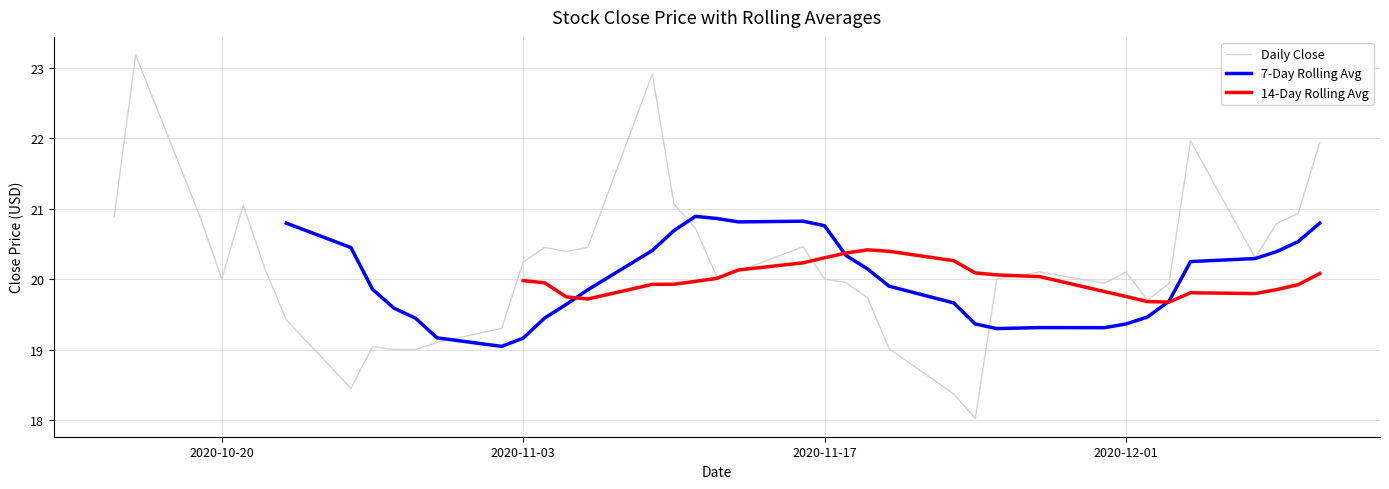

Does the chart have visible grid lines?

Yes